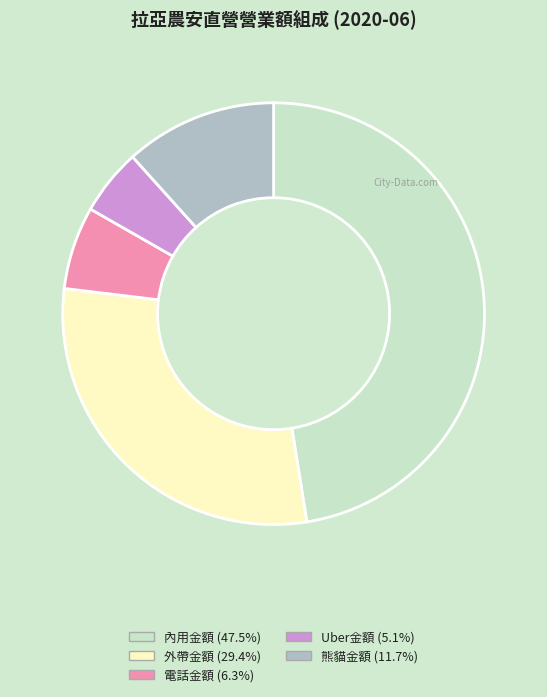

Is the sum of 外帶金額 and Uber金額 greater than half?

No